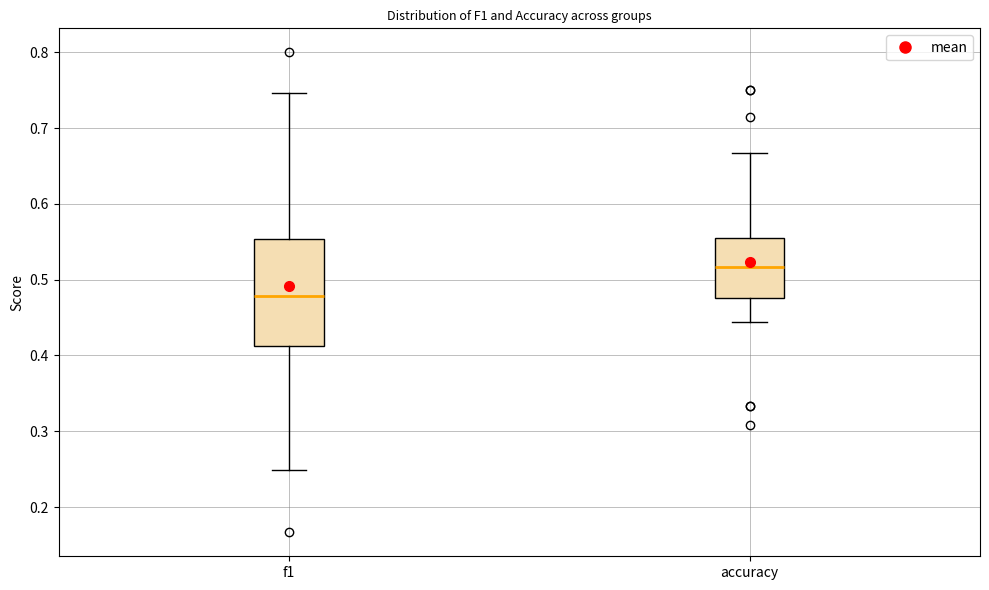

Where is the lower edge of the box for f1 on the y-axis? The values are not printed on the chart, so give them approximately, as read against the axis.

0.41